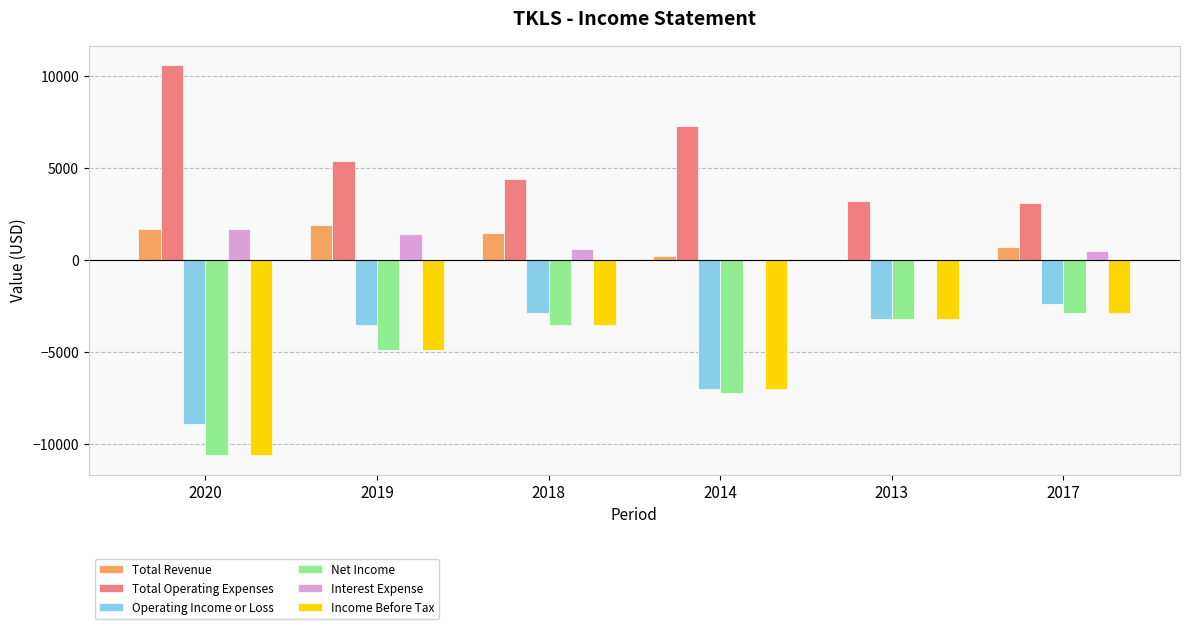

What is the sum of all Net Income values?

-32300